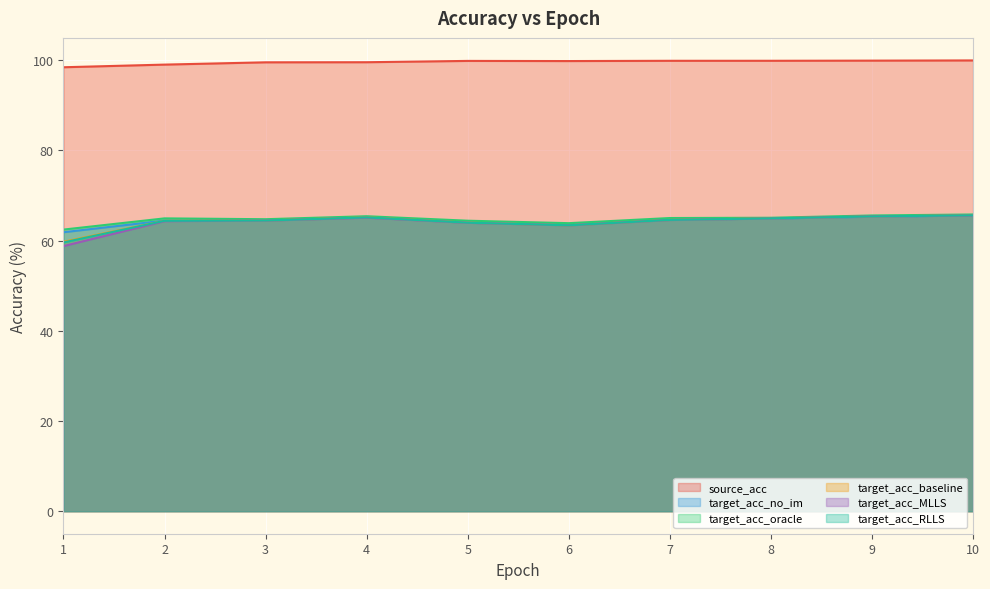

At which label is target_acc_RLLS closest to 62?

6